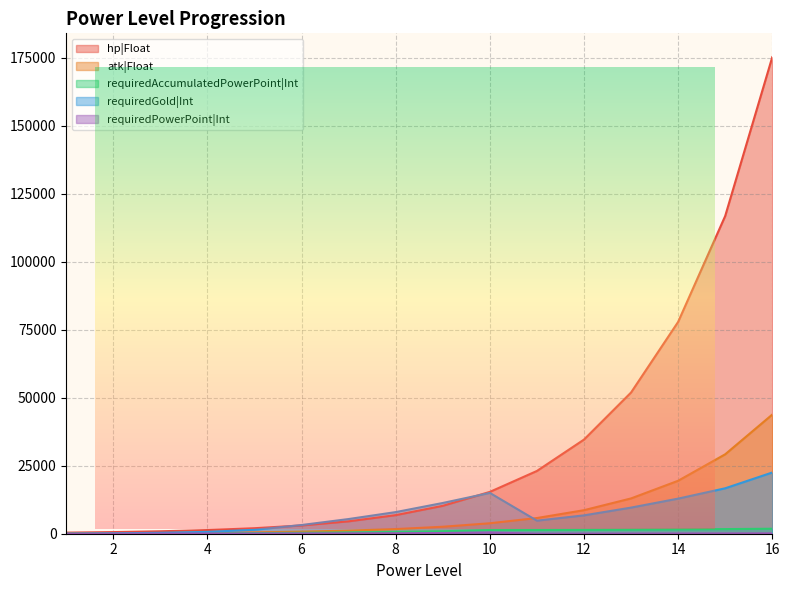

Rank the series by their maximum value, from highest to lowest.

hp|Float, atk|Float, requiredGold|Int, requiredAccumulatedPowerPoint|Int, requiredPowerPoint|Int